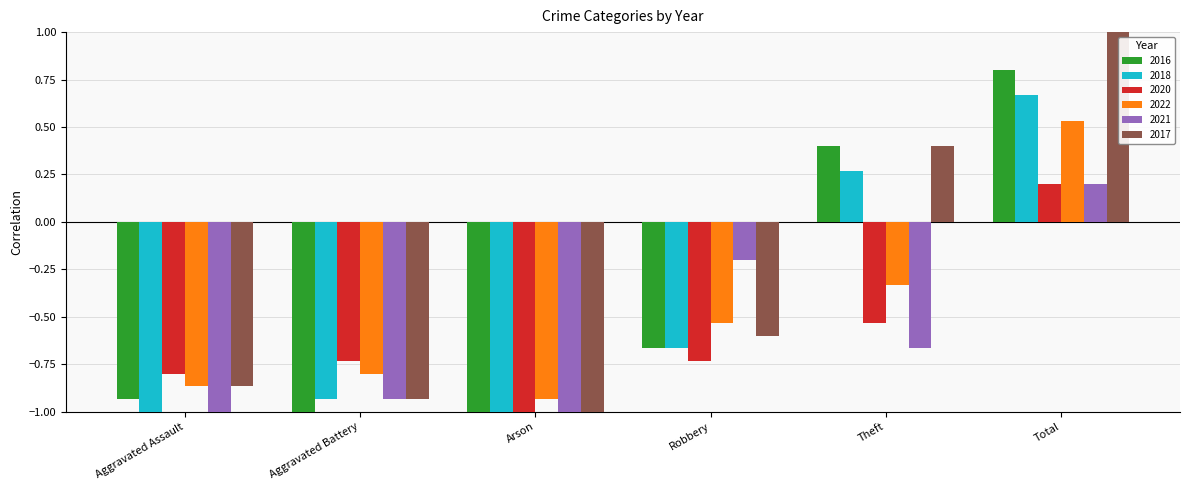

Which series has the largest total across all categories?

2017